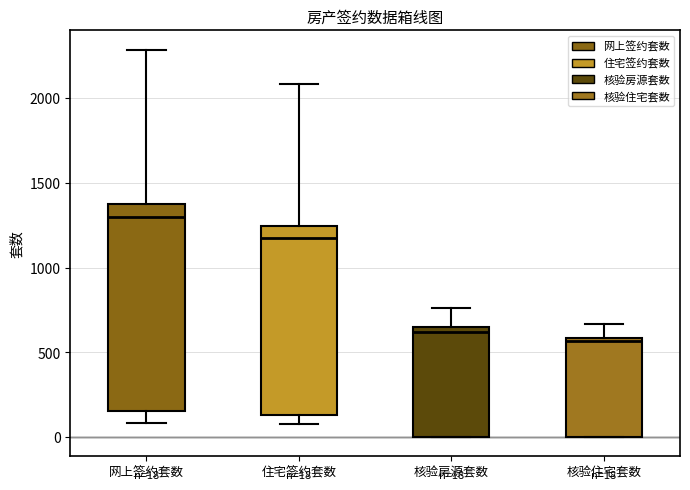

Which box's median line is the highest?

网上签约套数